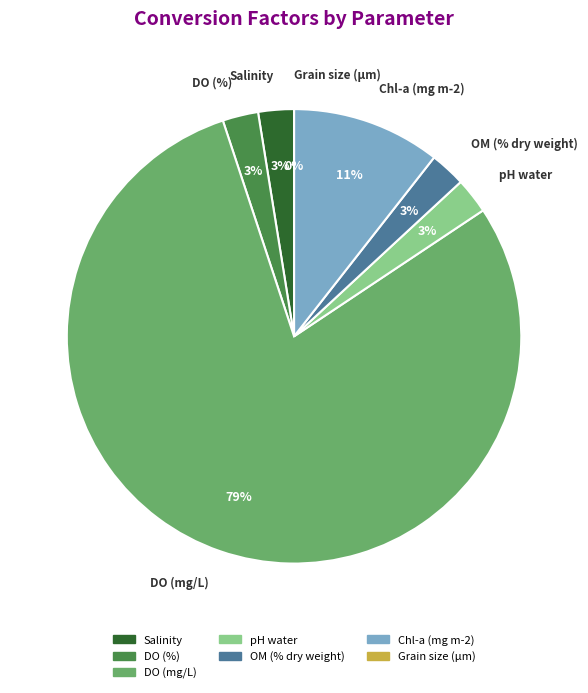

Which category accounts for the majority?

DO (mg/L)